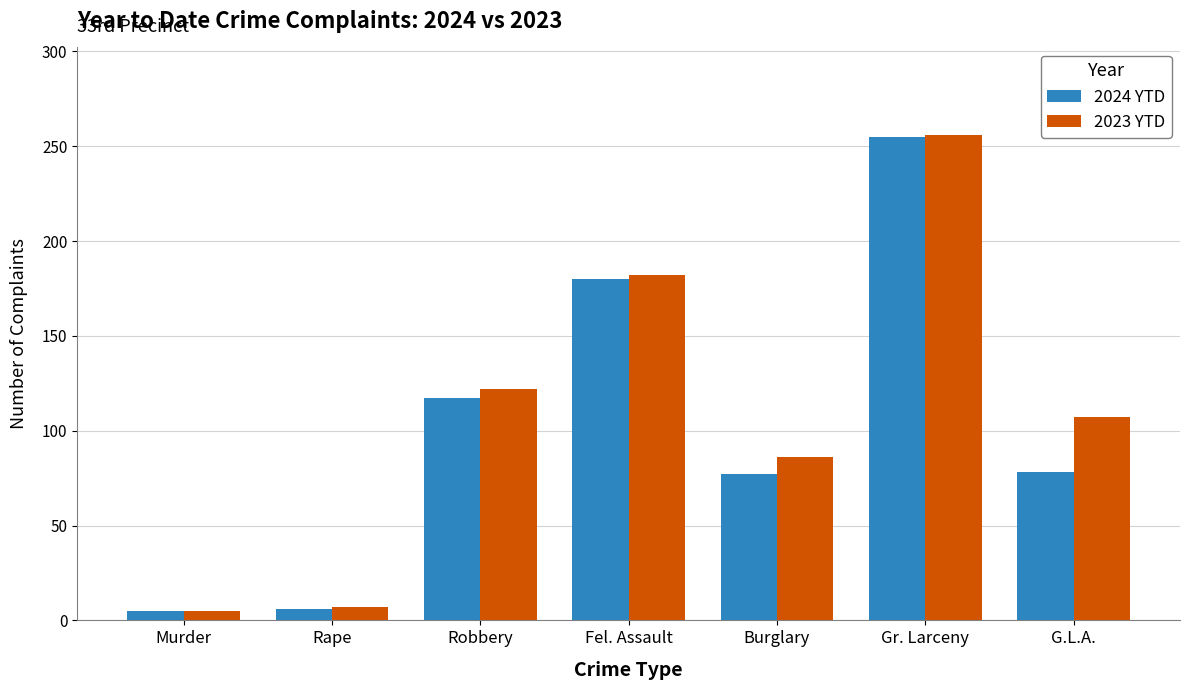

What is the minimum value shown in the chart?

5